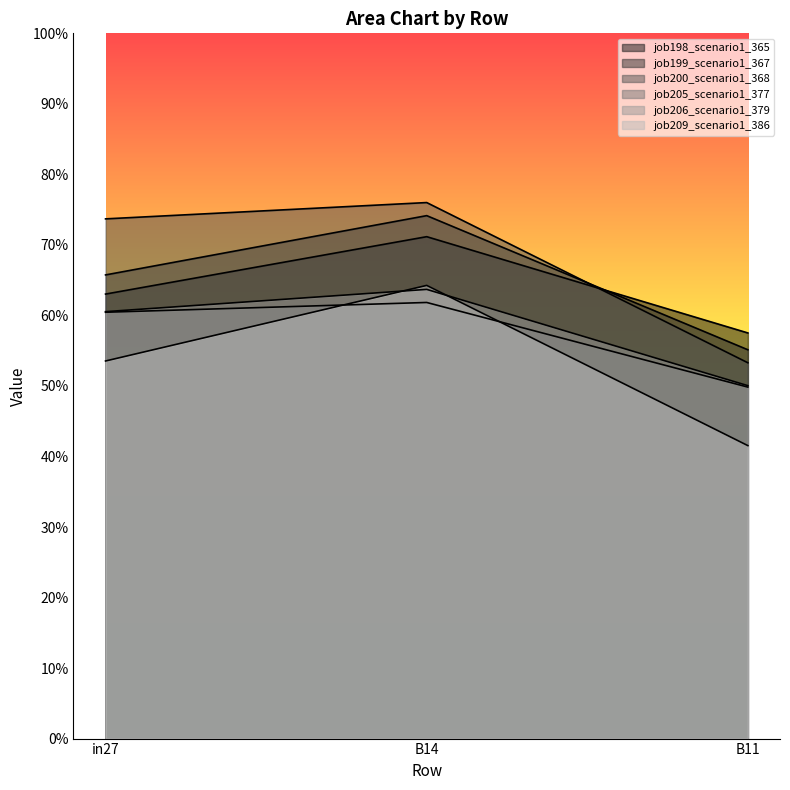

Is it true that job200_scenario1_368 equals 0.9 at B11?

False